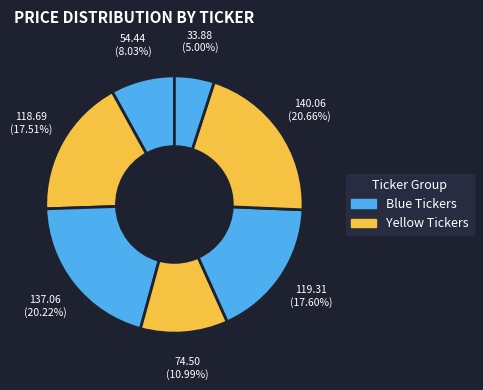

How many slices are in this pie chart?

7